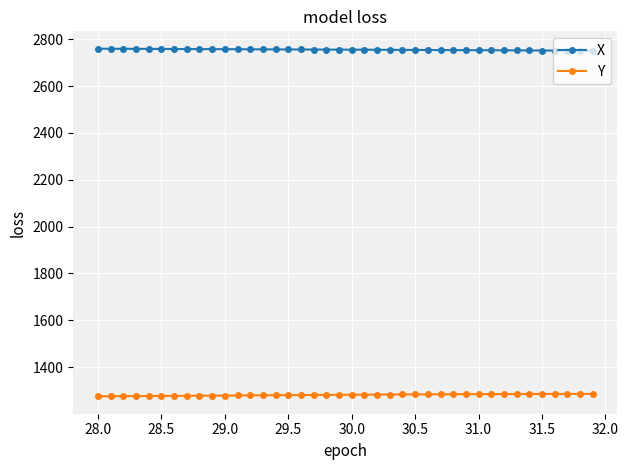

What is the value of the X point at the 14th from the left?

2756.8